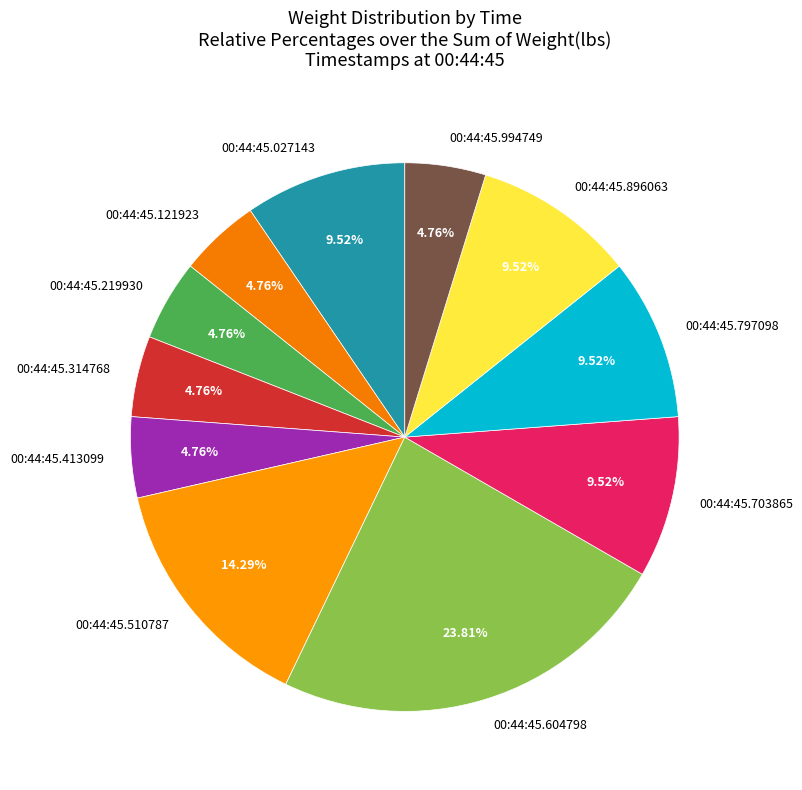

Is the sum of 00:44:45.413099 and 00:44:45.027143 greater than half?

No